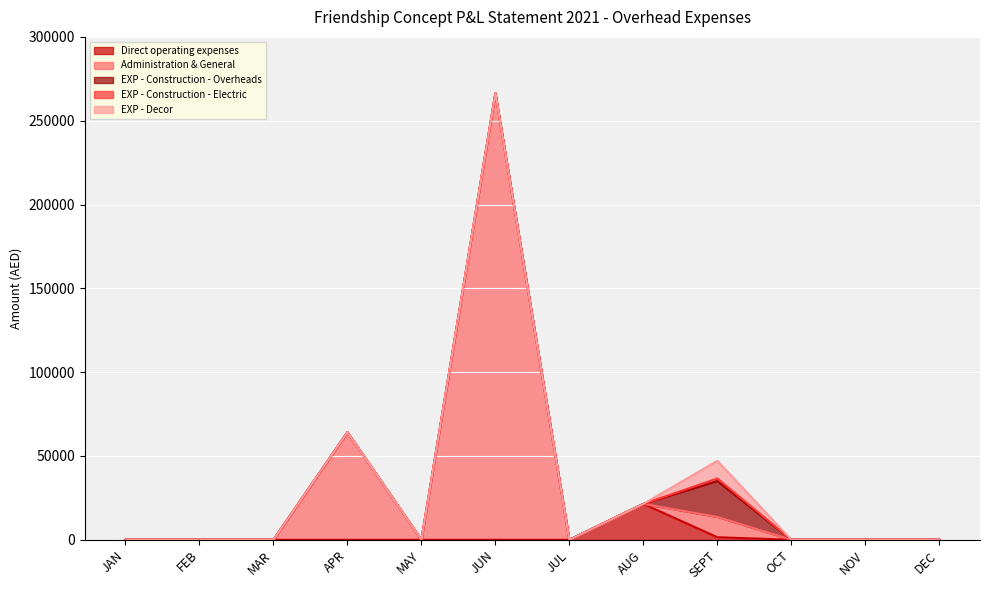

True or false: EXP - Decor and Administration & General intersect in this chart.

False